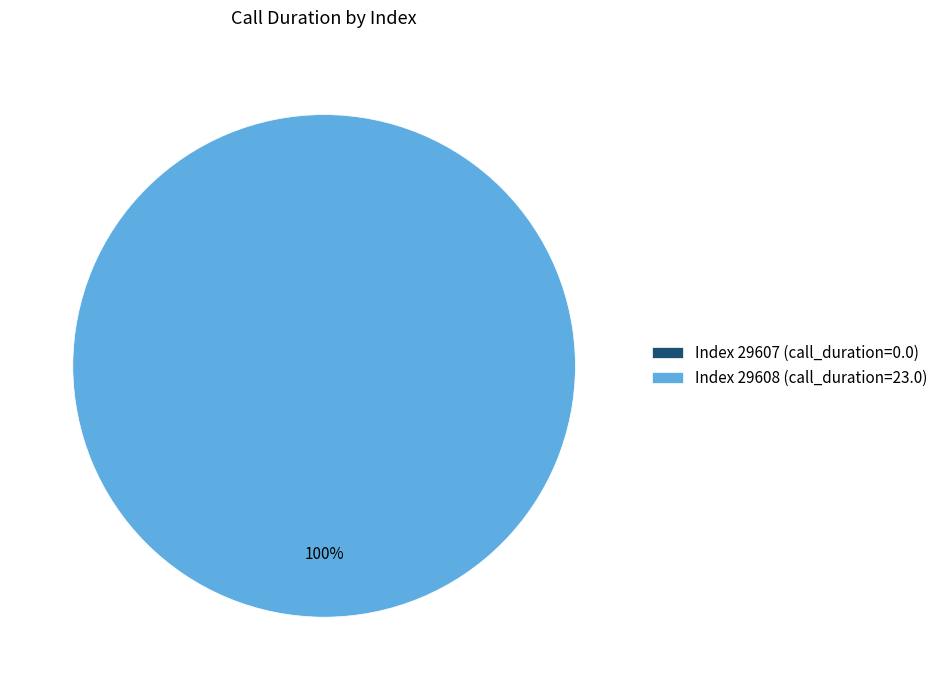

Which category has the biggest portion of the pie?

29608